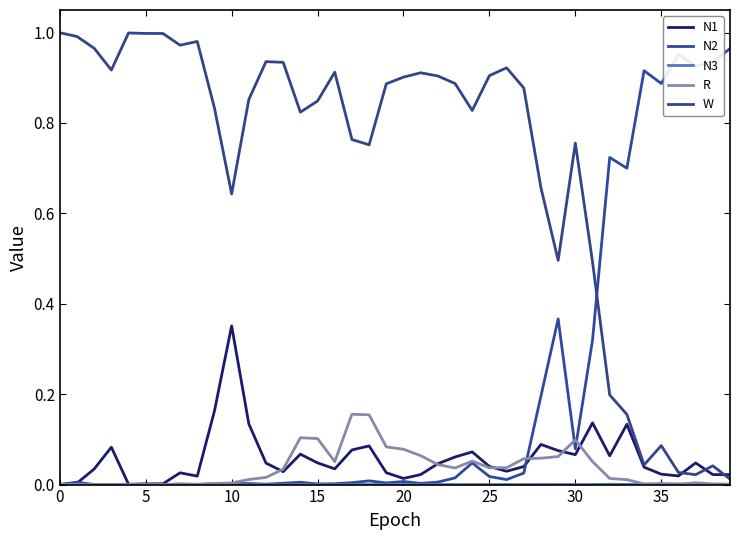

How many lines are shown in the chart?

5